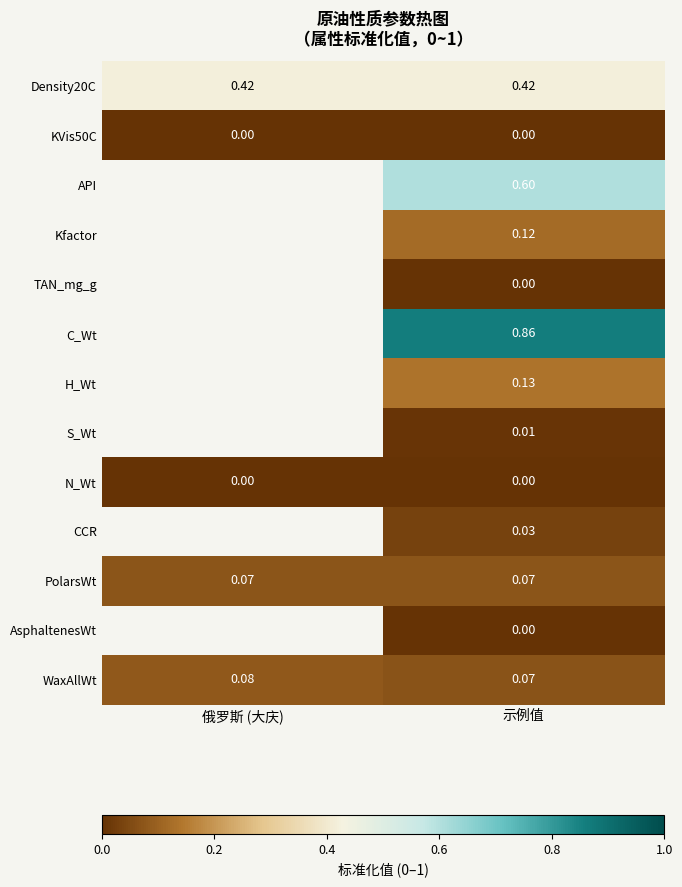

At which label is WaxAllWt closest to 0?

示例值